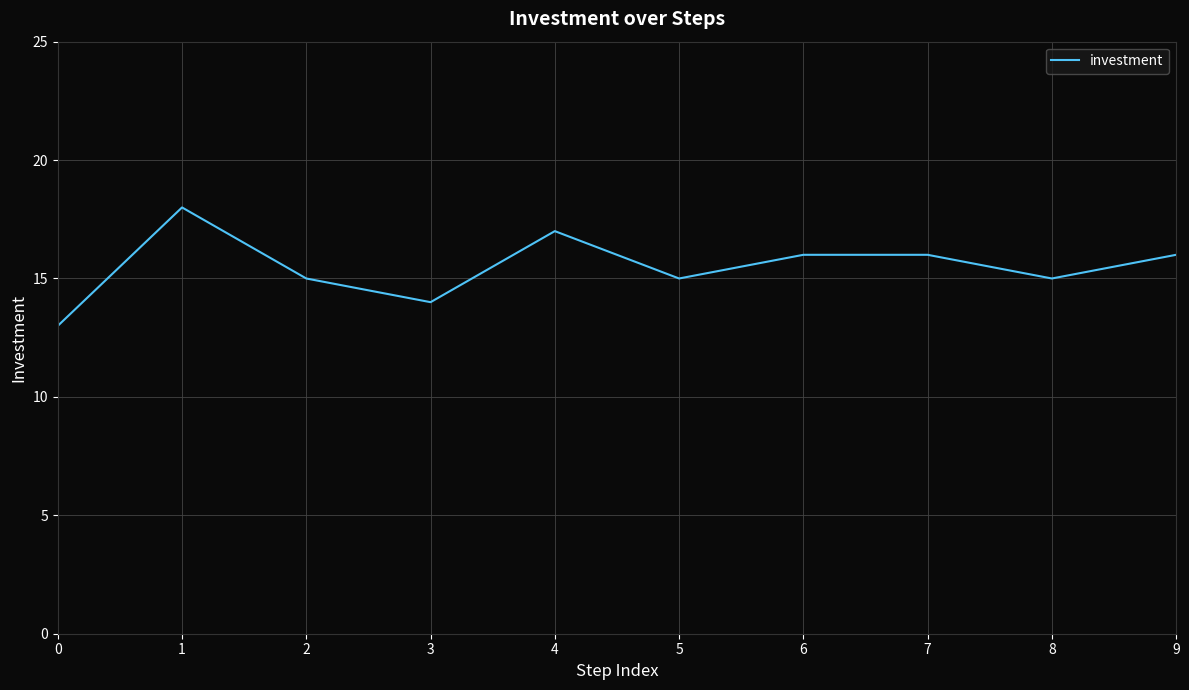

The chart shows a value of 6 at 8. True or false?

False